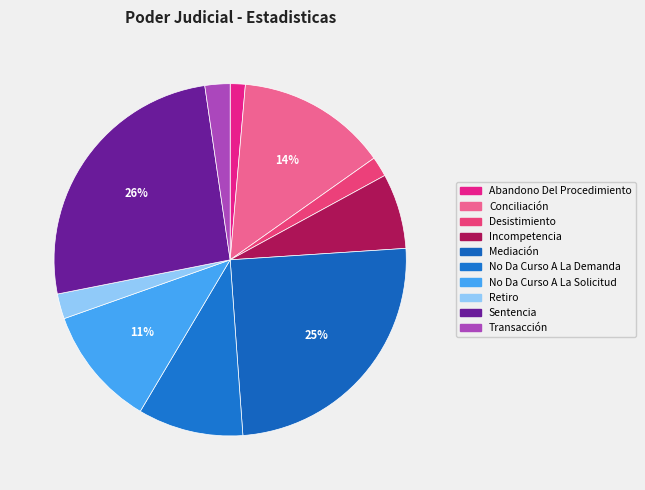

How many slices are in this pie chart?

10